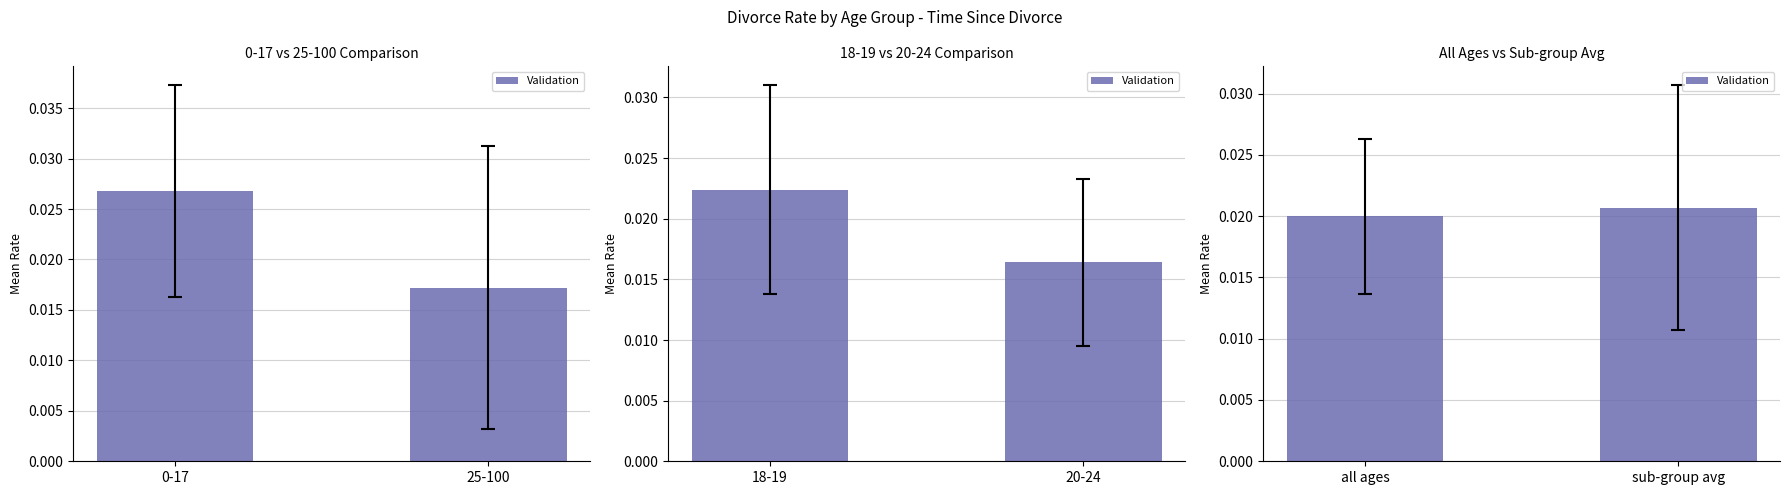

Count the number of data series in this chart.

1